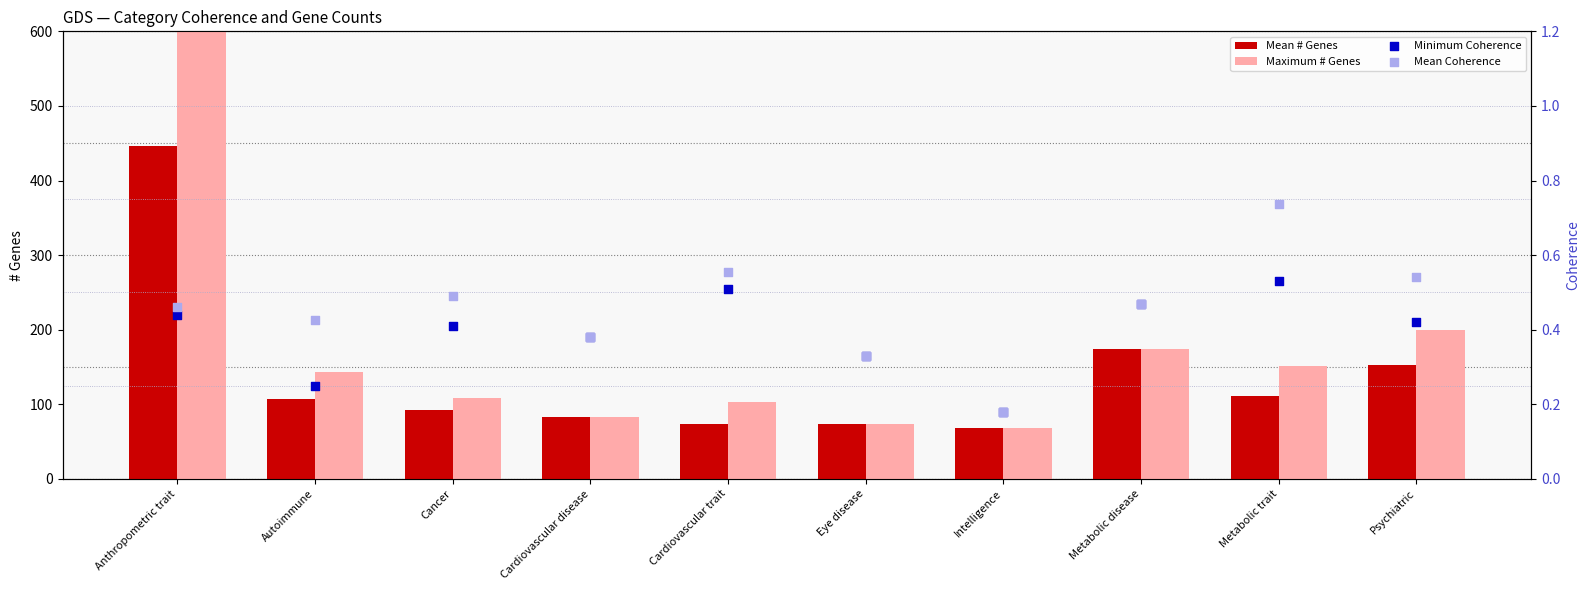

Which series has the largest Y range (max minus min)?

Maximum # Genes